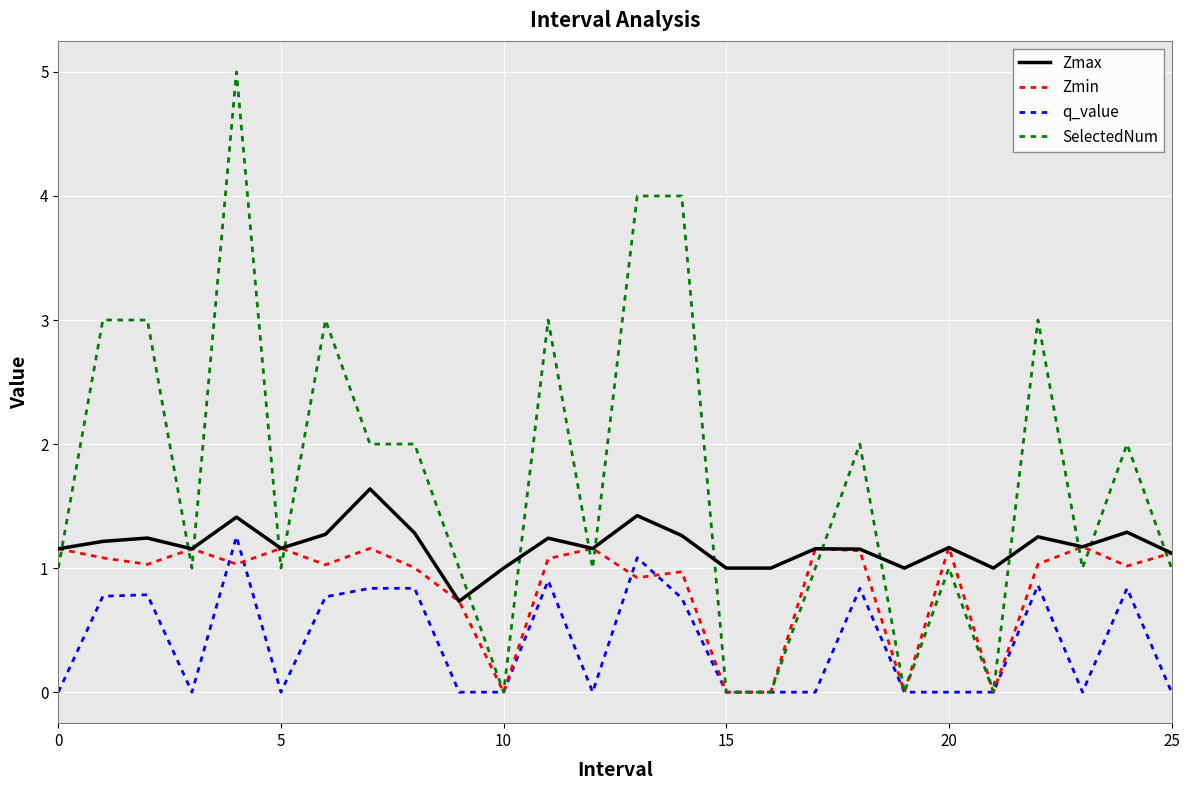

What is the maximum value shown in the chart?

5.0